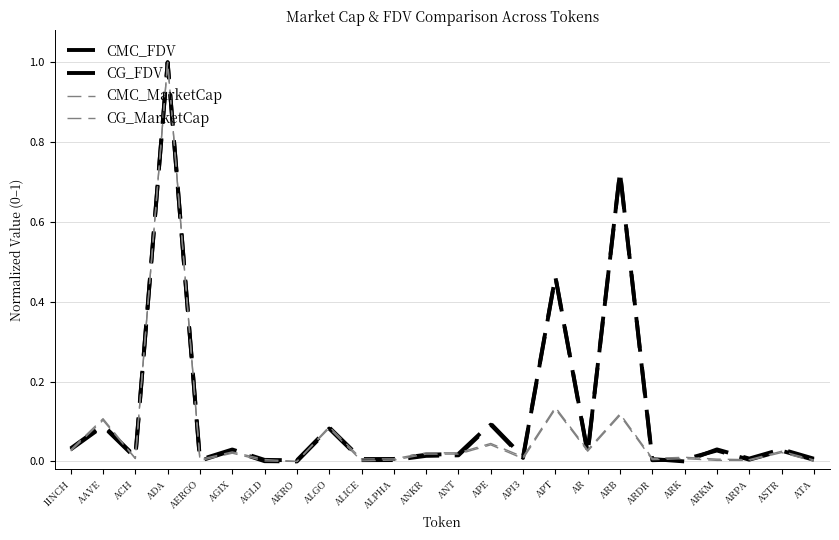

The CG_MarketCap series shows 0.0 at ARB. True or false?

False